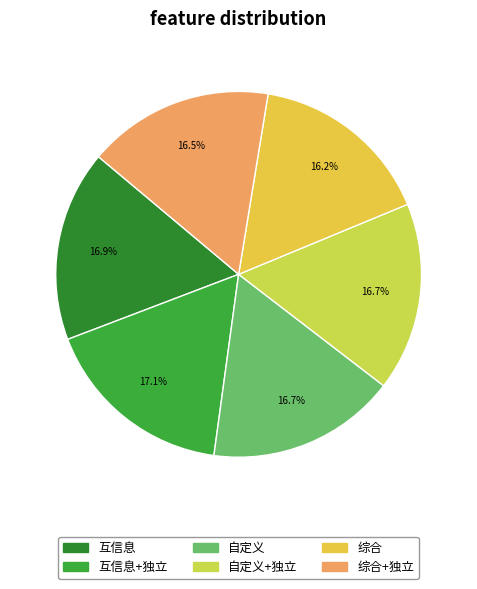

To the nearest percent, what is the average slice percentage?

17%